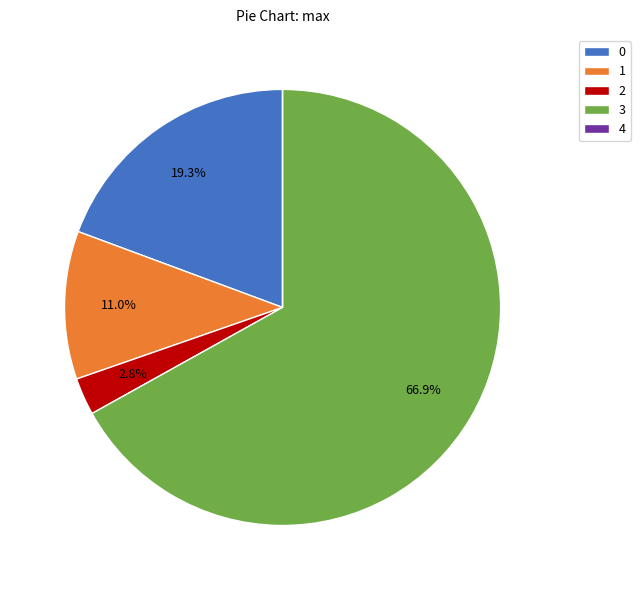

Between 3 and 1, which is larger?

3